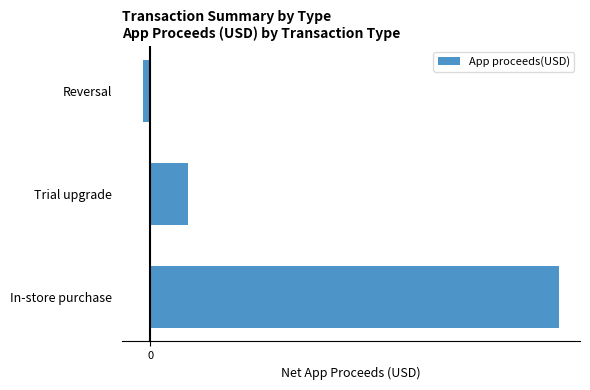

Where is the data nearest to the value 28?

Trial upgrade